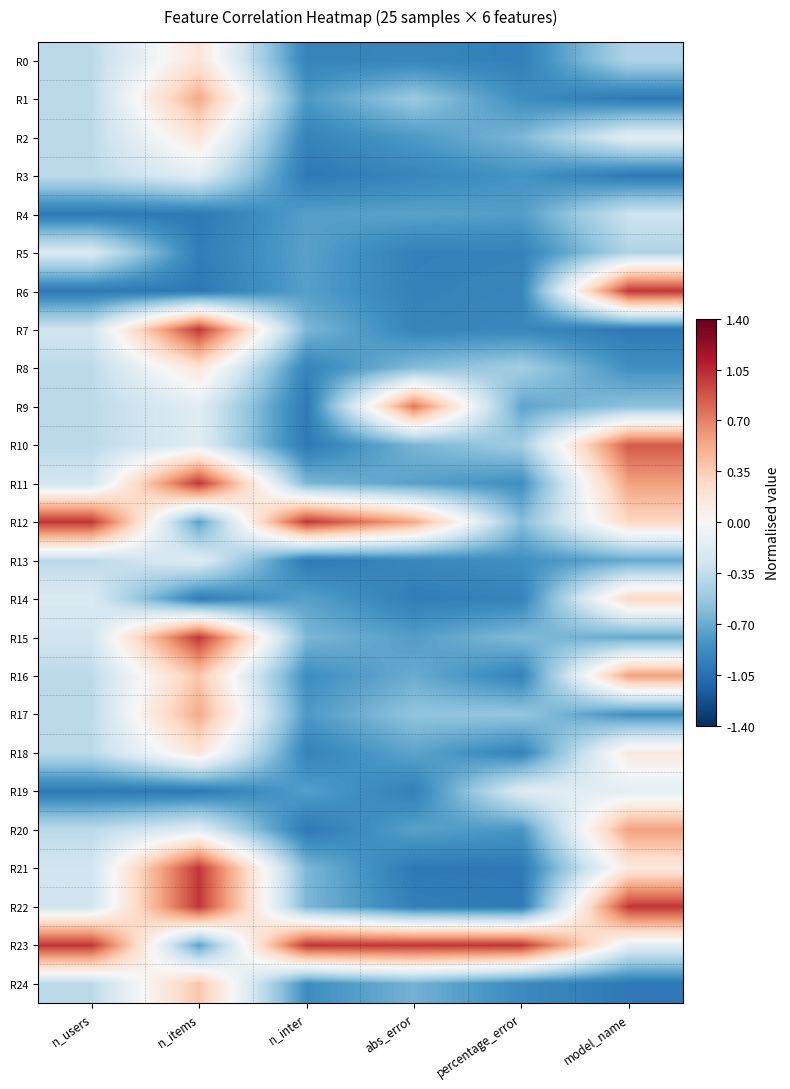

At model_name, list the series in order from largest to smallest.

R6, R22, R10, R11, R16, R20, R12, R14, R18, R21, R2, R19, R23, R4, R0, R5, R9, R13, R15, R8, R17, R1, R3, R7, R24